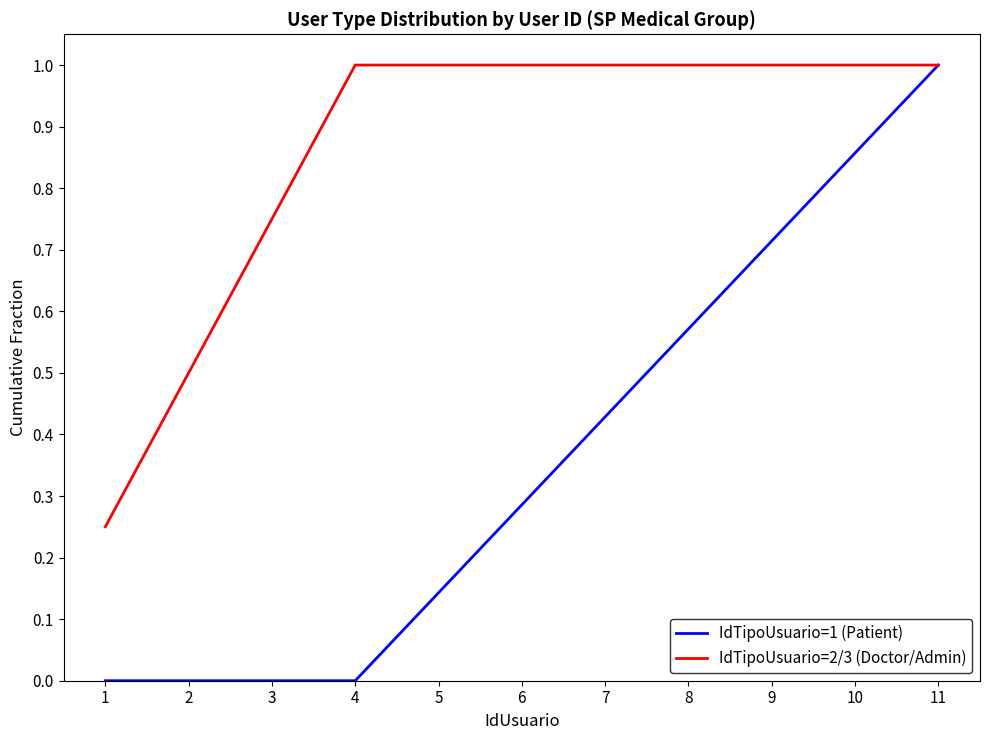

What are all the series names shown in the legend?

IdTipoUsuario=1 (Patient), IdTipoUsuario=2/3 (Doctor/Admin)